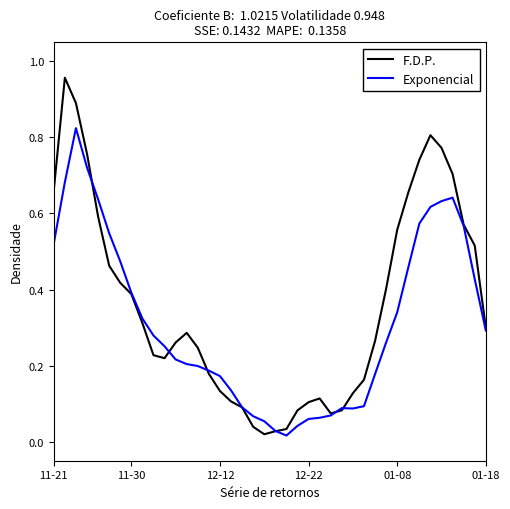

Which series has the largest total across all categories?

F.D.P.